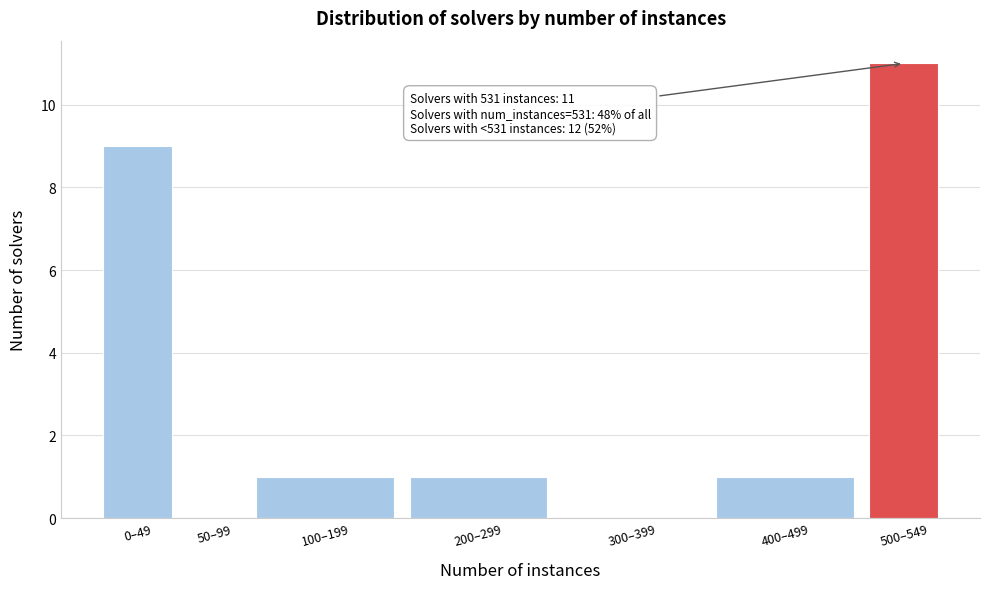

Reading right to left, list all the values displayed in this chart.

500–549=11	400–499=1	300–399=0	200–299=1	100–199=1	50–99=0	0–49=9